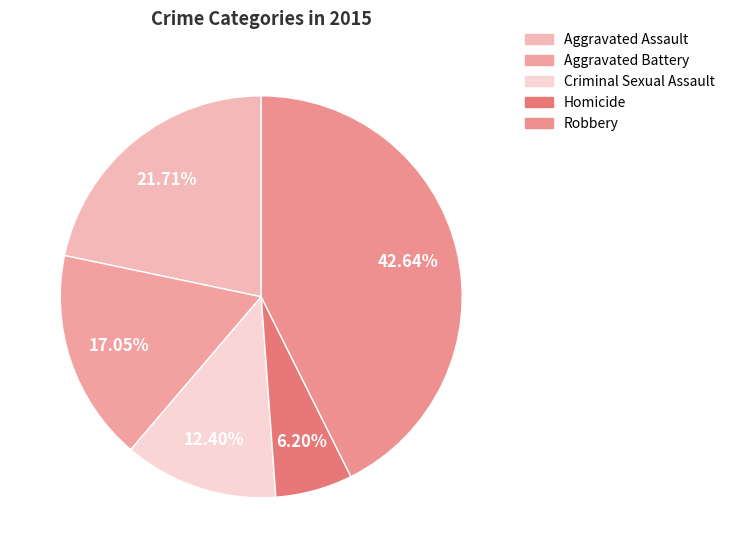

Between Homicide and Aggravated Battery, which is larger?

Aggravated Battery